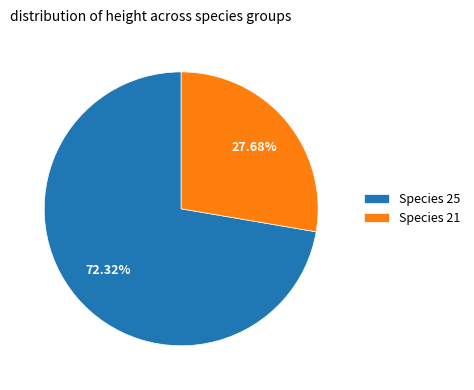

What is the largest slice in the pie chart?

Species 25